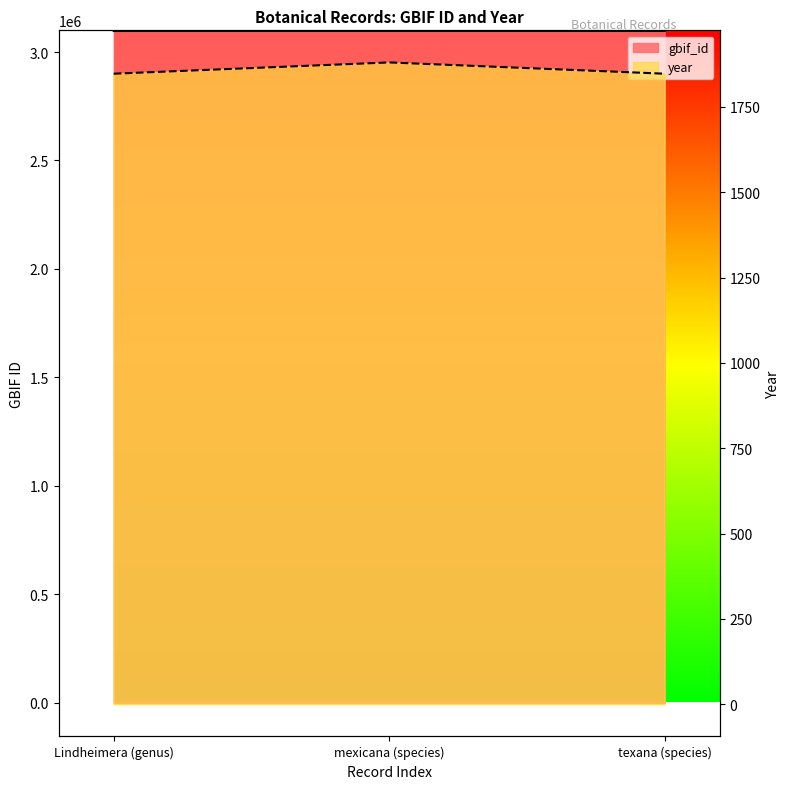

How many lines are shown in the chart?

2